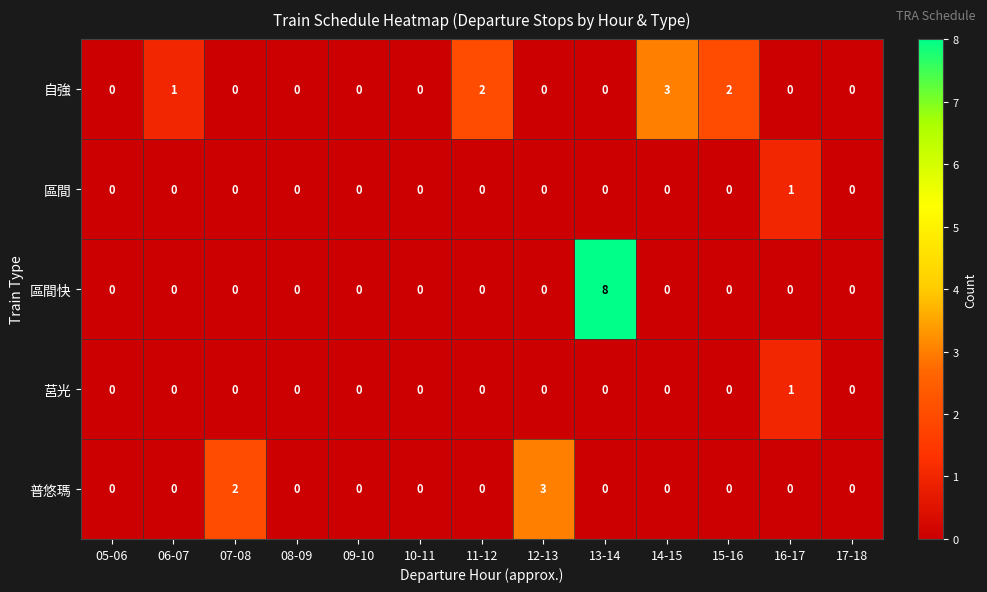

Is it true that 區間快 equals 6 at 09-10?

False